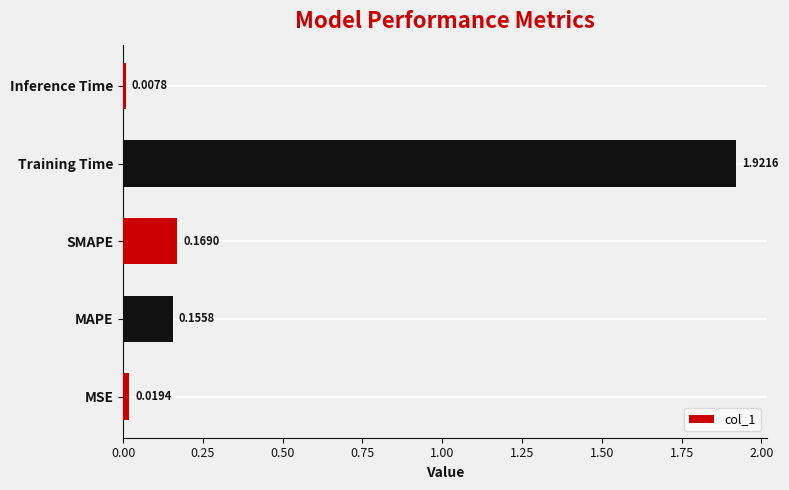

At which label is the value closest to 0?

Inference Time